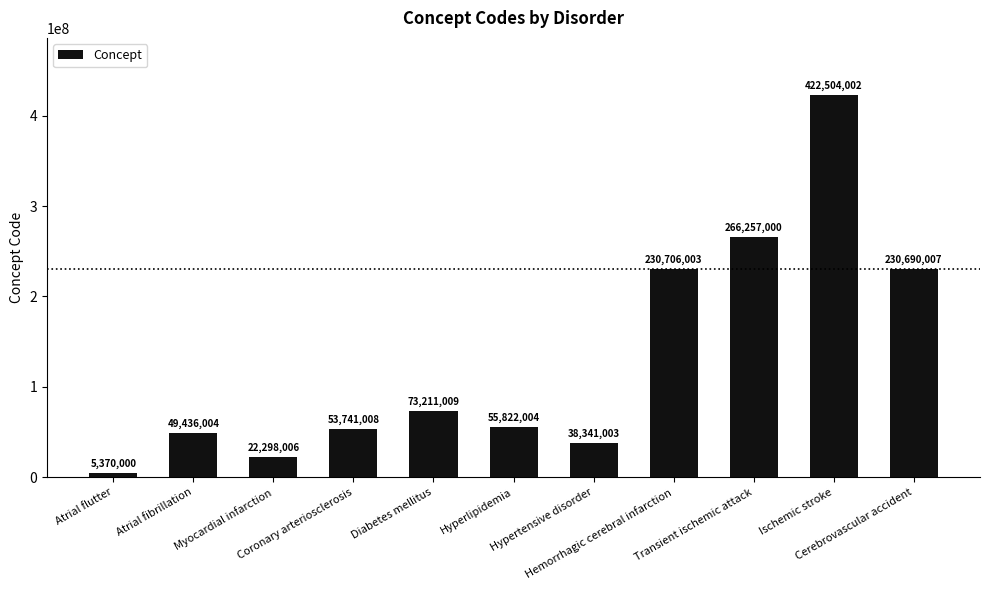

Reading left to right, extract all data points from this chart.

5370000	49436004	22298006	53741008	73211009	55822004	38341003	230706003	266257000	422504002	230690007